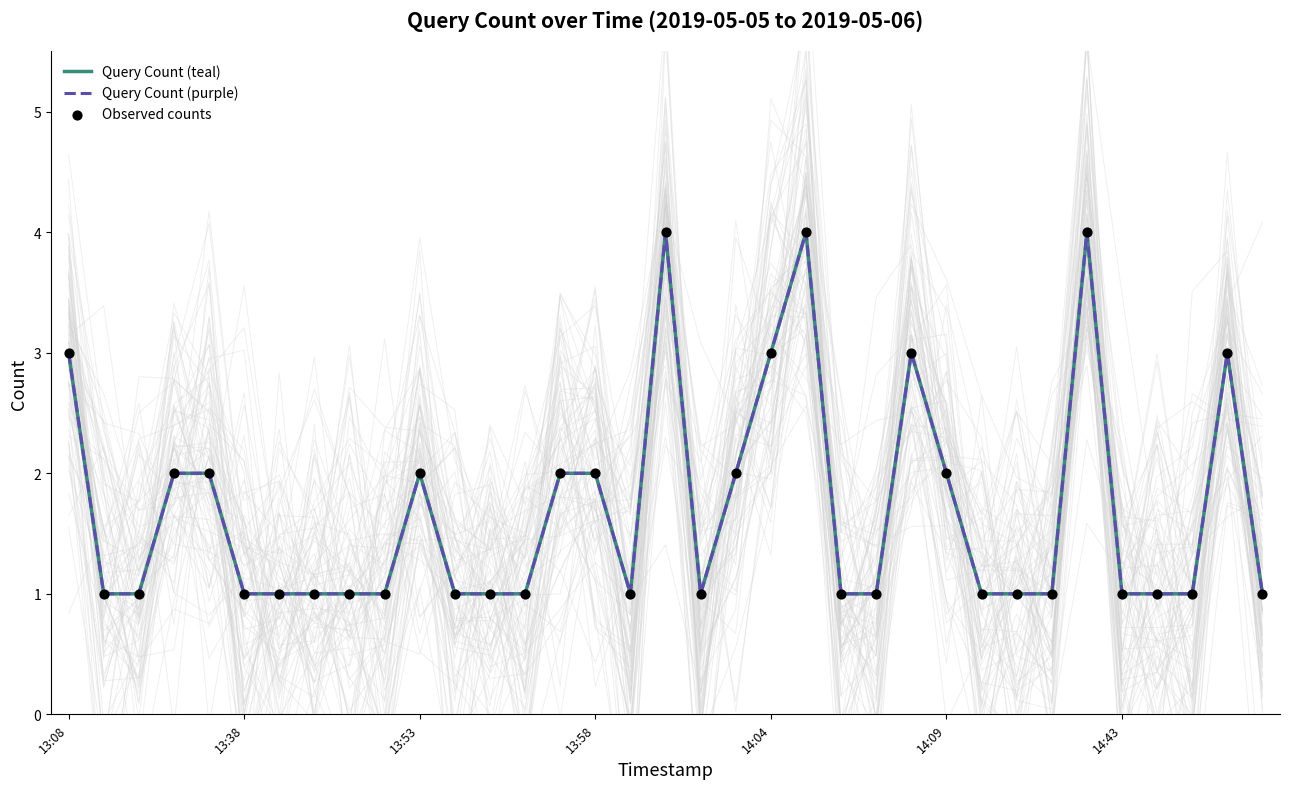

Is the value of Observed counts at 13:58 greater than the value of Query Count (teal) at 20?

No